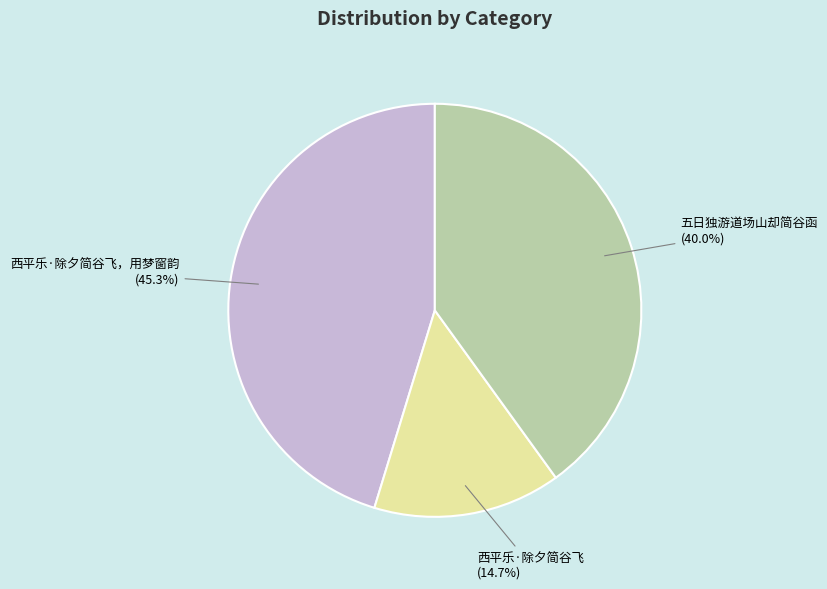

Combined, what portion of the pie is 西平乐·除夕简谷飞，用梦窗韵 (45.3%) and 五日独游道场山却简谷函 (40.0%)?

85.3%